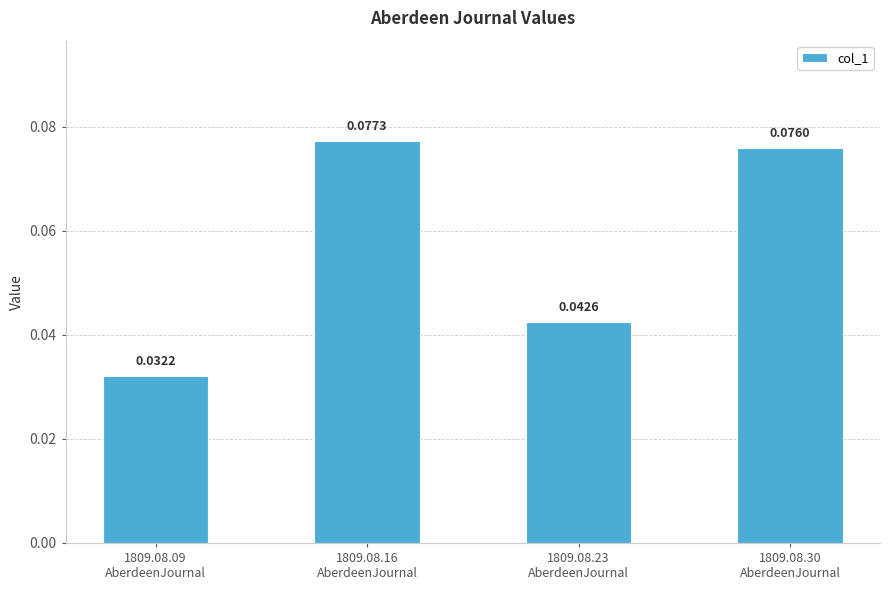

Which category has the highest value across all series?

1809.08.16
AberdeenJournal